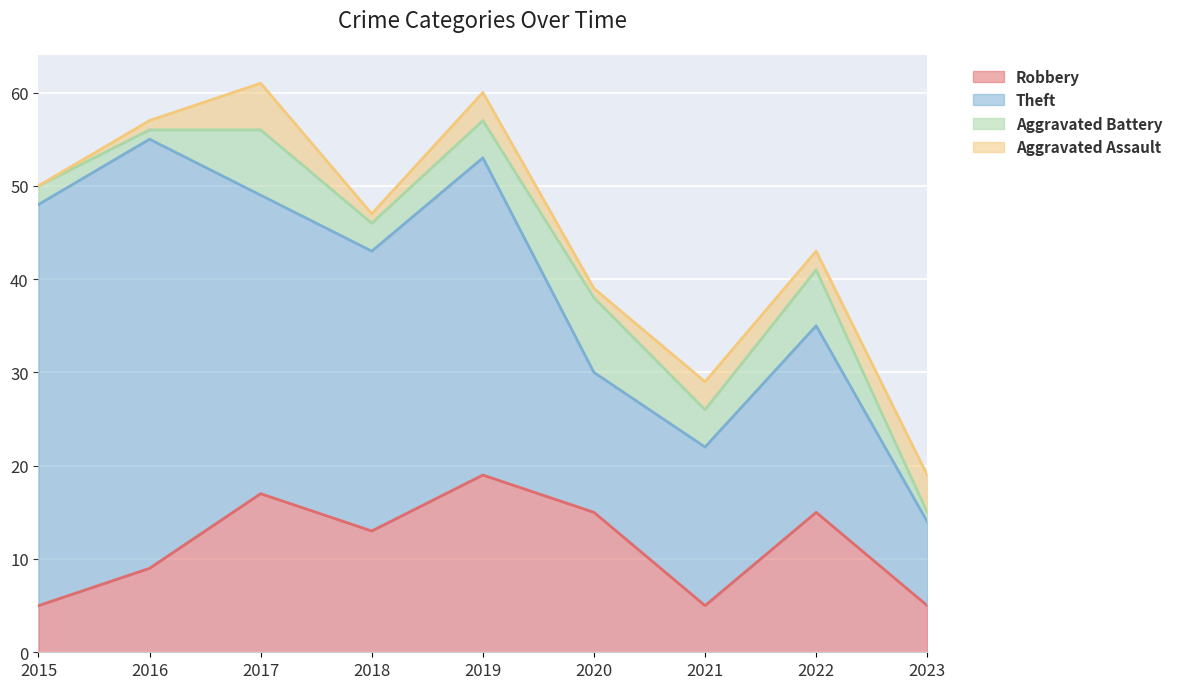

Reading right to left, what are all the values shown in this chart?

Robbery: 5	15	5	15	19	13	17	9	5
Theft: 9	20	17	15	34	30	32	46	43
Aggravated Battery: 1	6	4	8	4	3	7	1	2
Aggravated Assault: 4	2	3	1	3	1	5	1	0